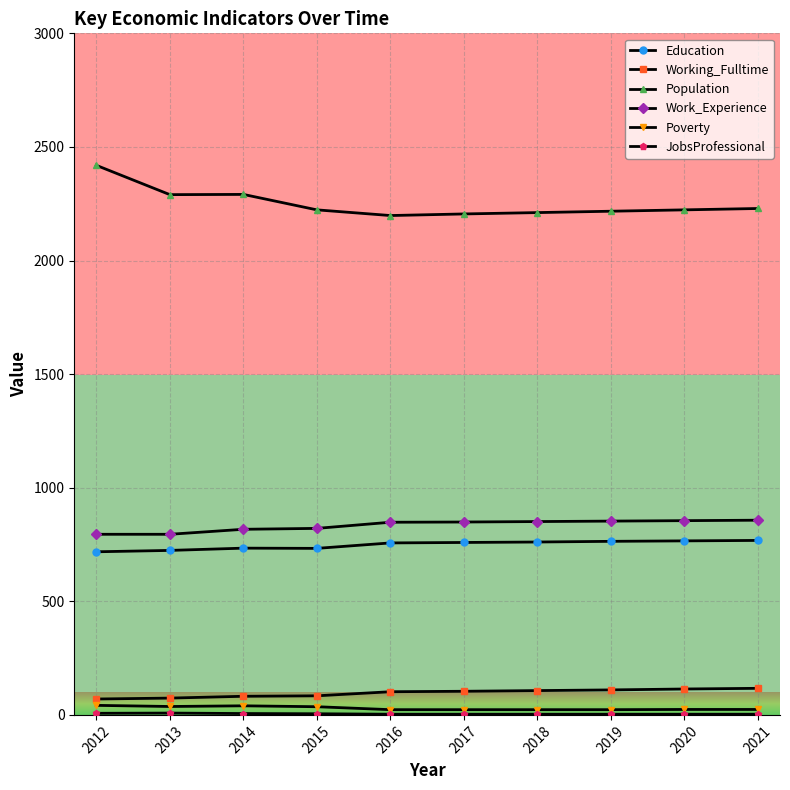

The value of Population at 2015 is 689. True or false?

False